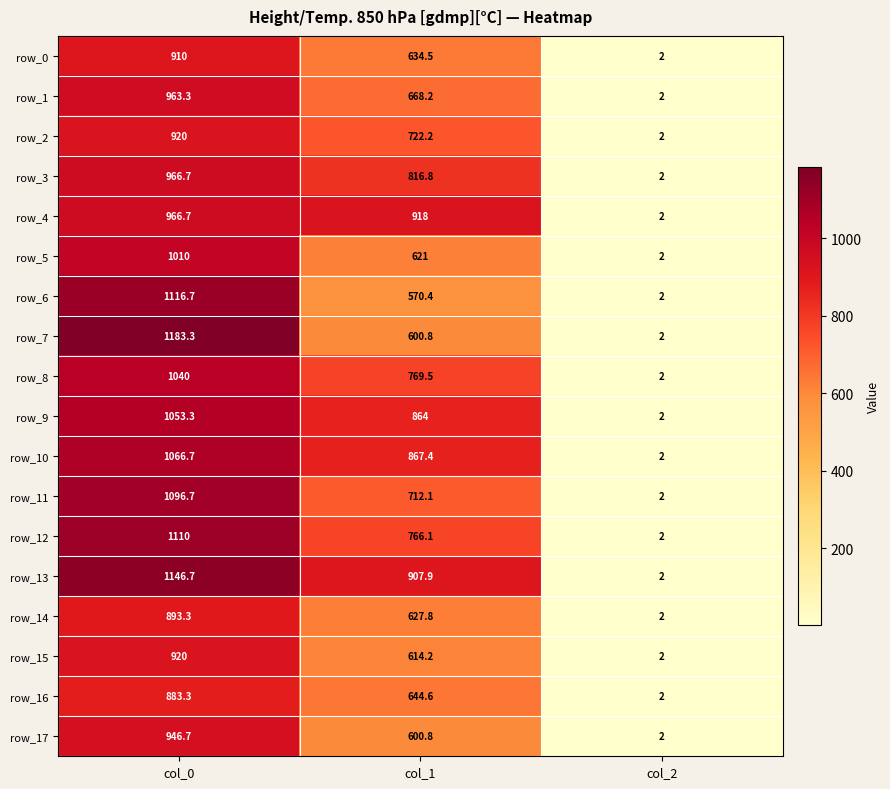

Which series has the largest range (max minus min)?

row_7